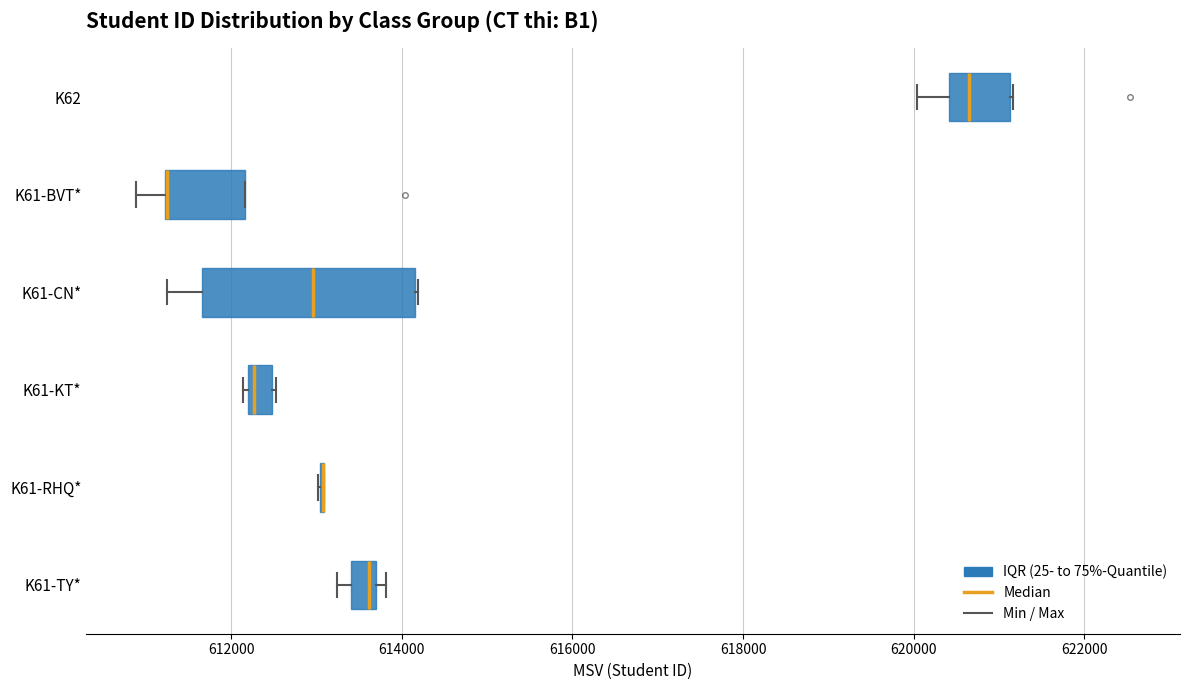

Where is the left edge of the box for K61-CN* on the x-axis? The values are not printed on the chart, so give them approximately, as read against the axis.

611600